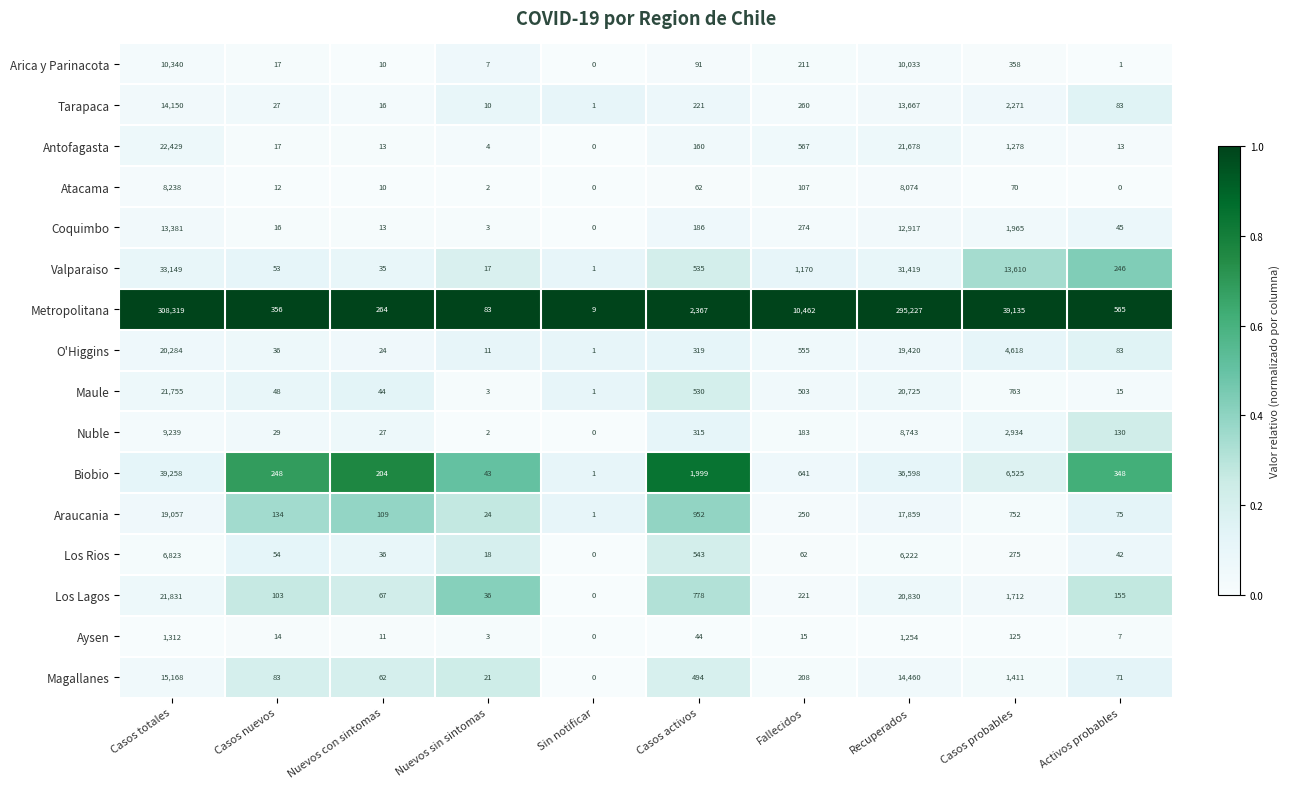

At which label is Atacama closest to 4119?

Recuperados